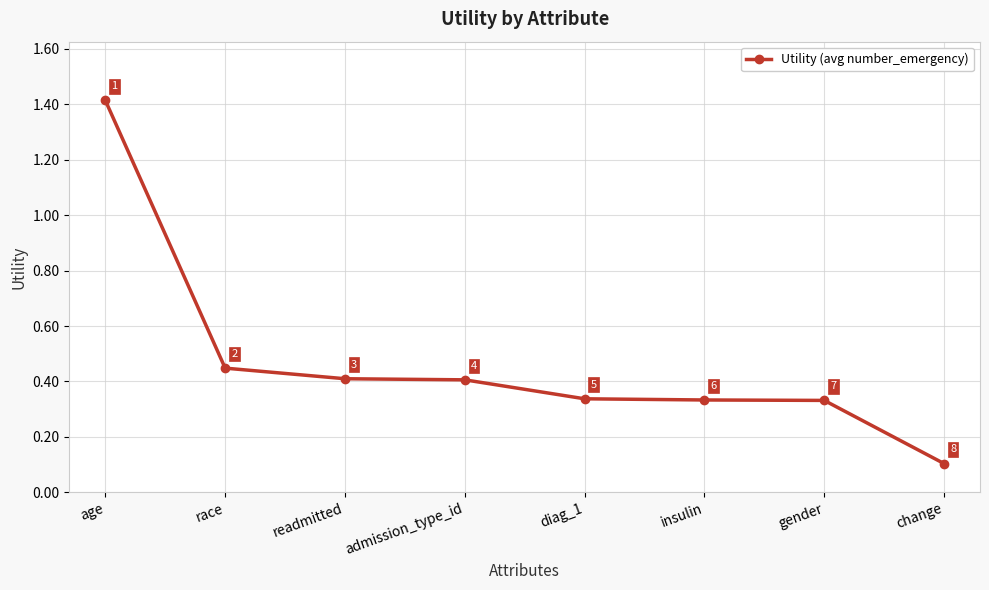

Count the number of data series in this chart.

1